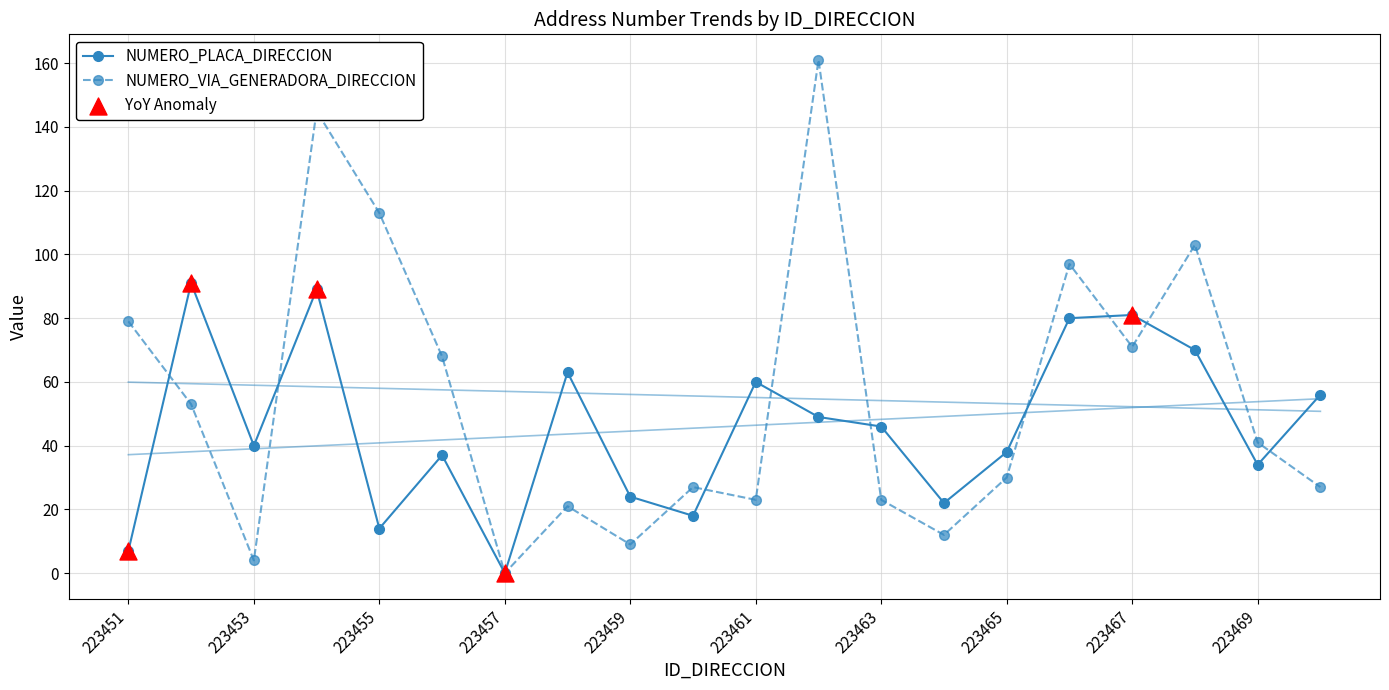

Which series has the largest Y range (max minus min)?

NUMERO_VIA_GENERADORA_DIRECCION